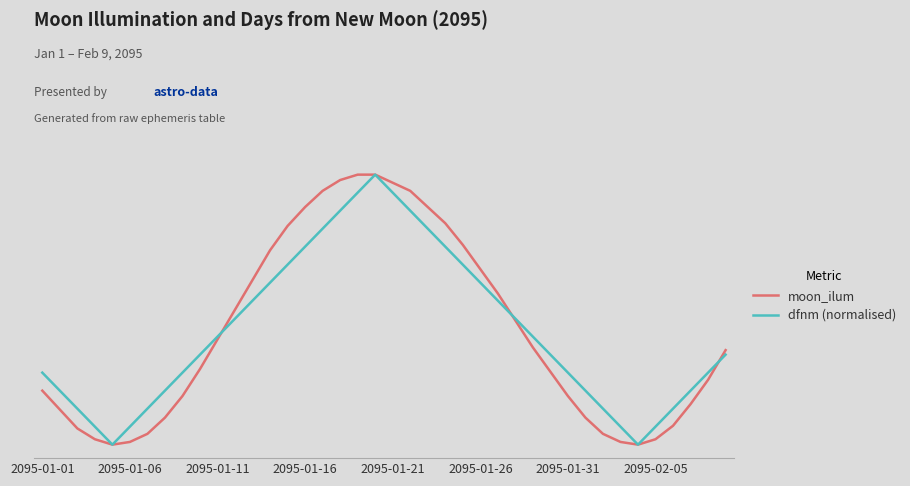

What are all the series names shown in the legend?

moon_ilum, dfnm (normalised)